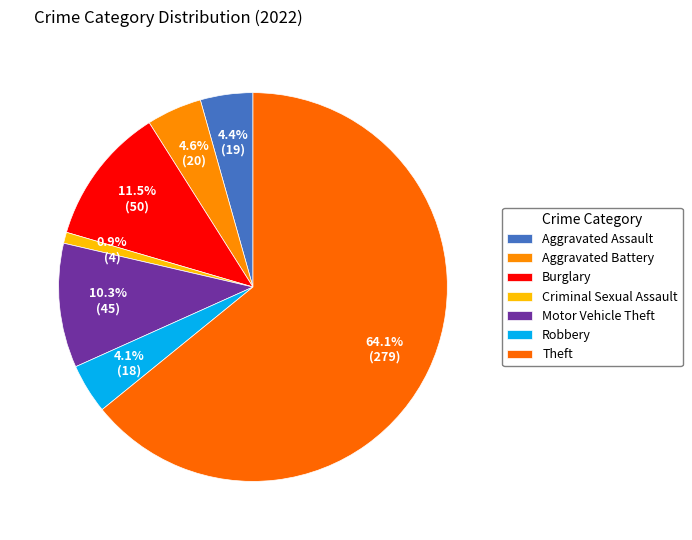

True or false: Criminal Sexual Assault accounts for 11% of the total.

False